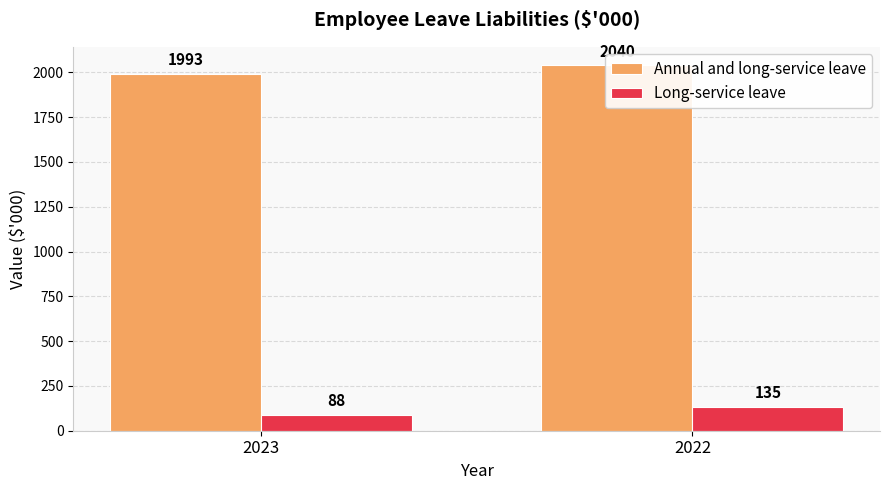

Rank the series by their average value, from lowest to highest.

Long-service leave, Annual and long-service leave